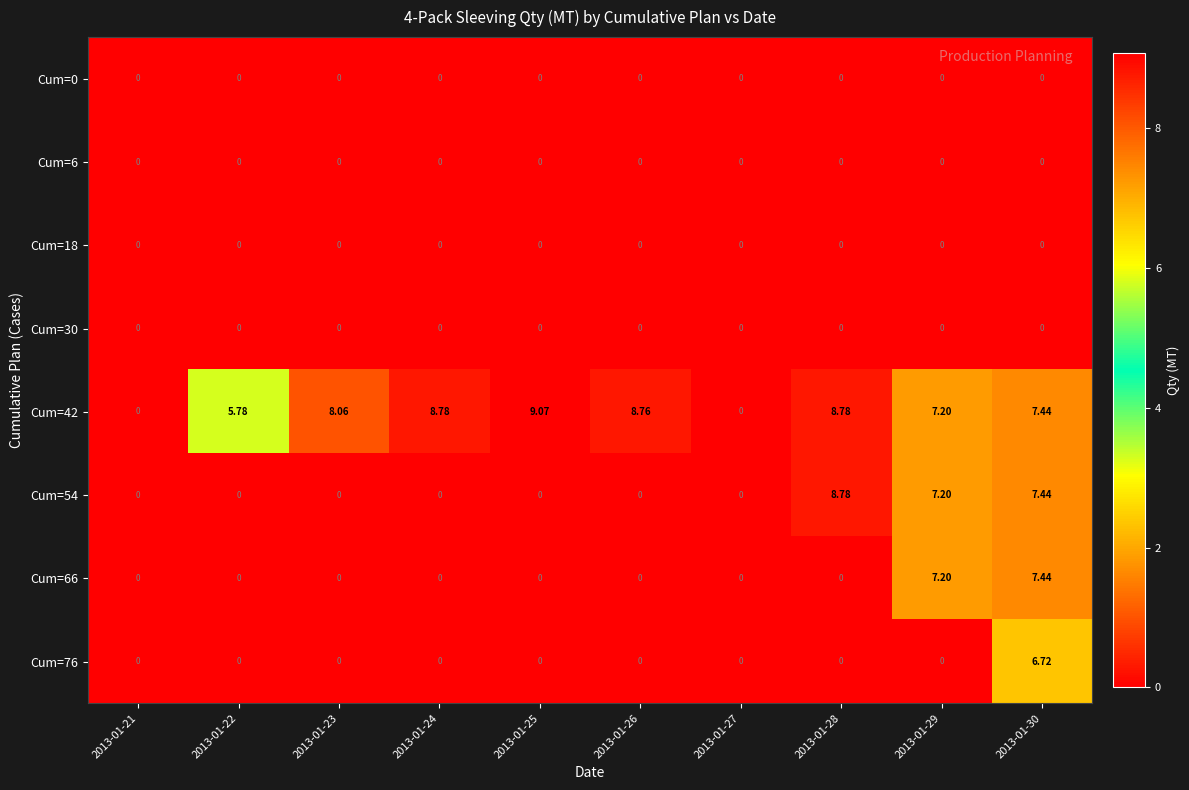

Is the value of Cum=30 at 2013-01-29 greater than the value of Cum=42 at 2013-01-29?

No